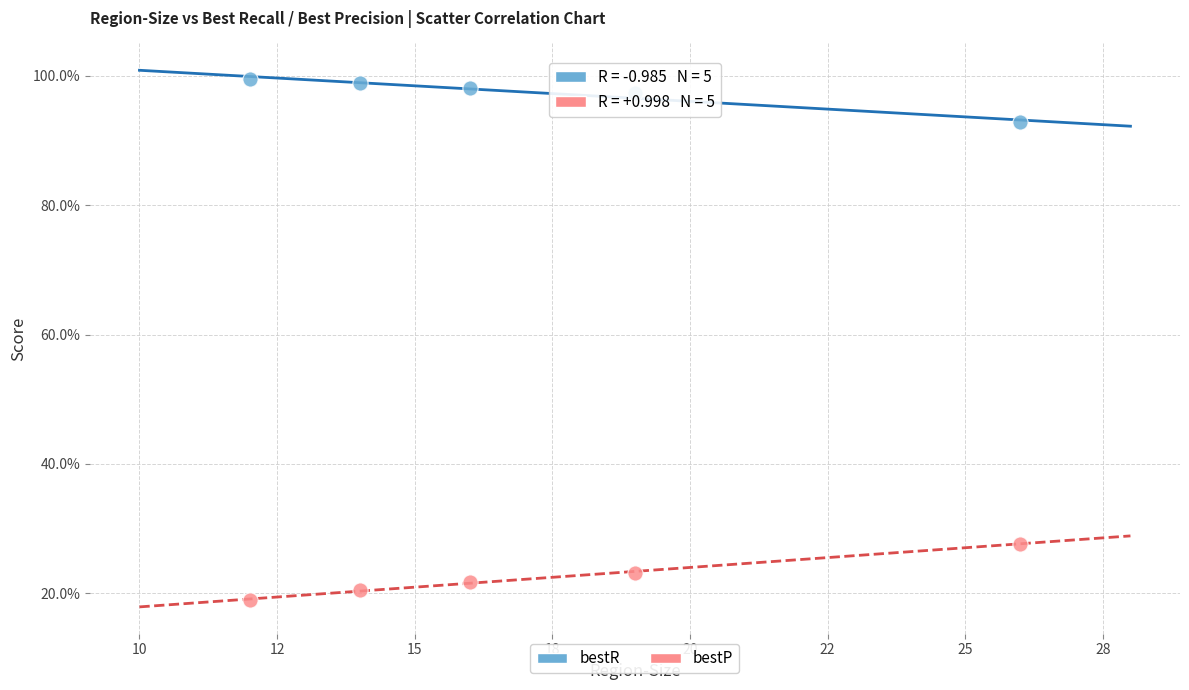

Which series contains the highest Y value?

bestR